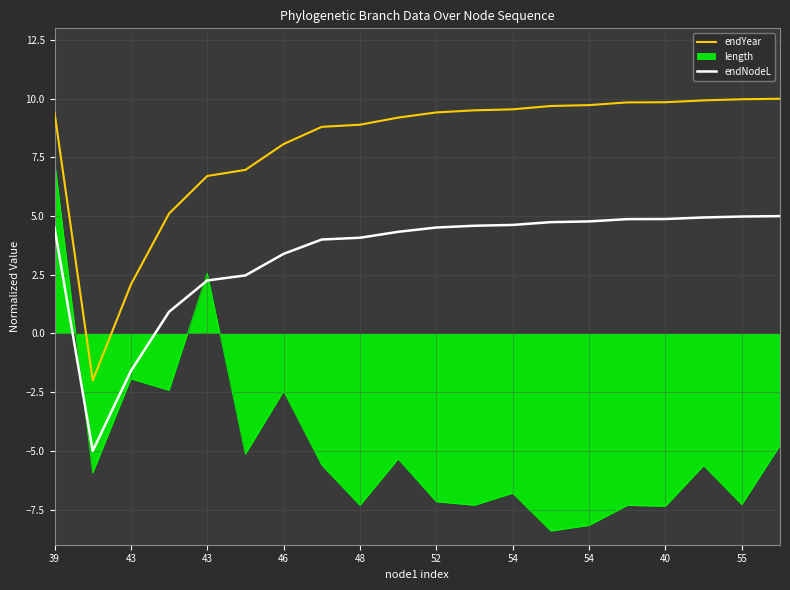

True or false: endYear and endNodeL intersect in this chart.

False